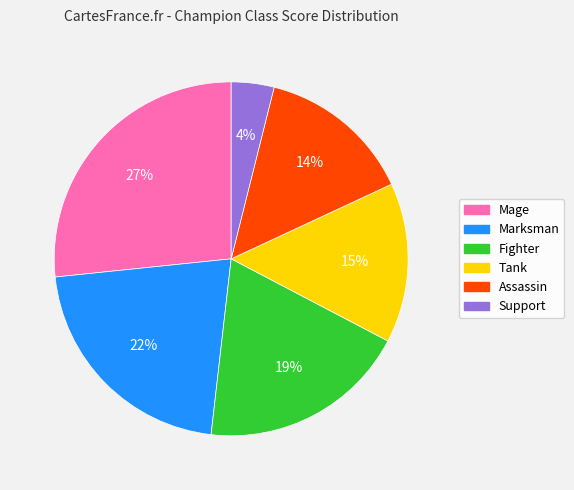

How many slices are in this pie chart?

6